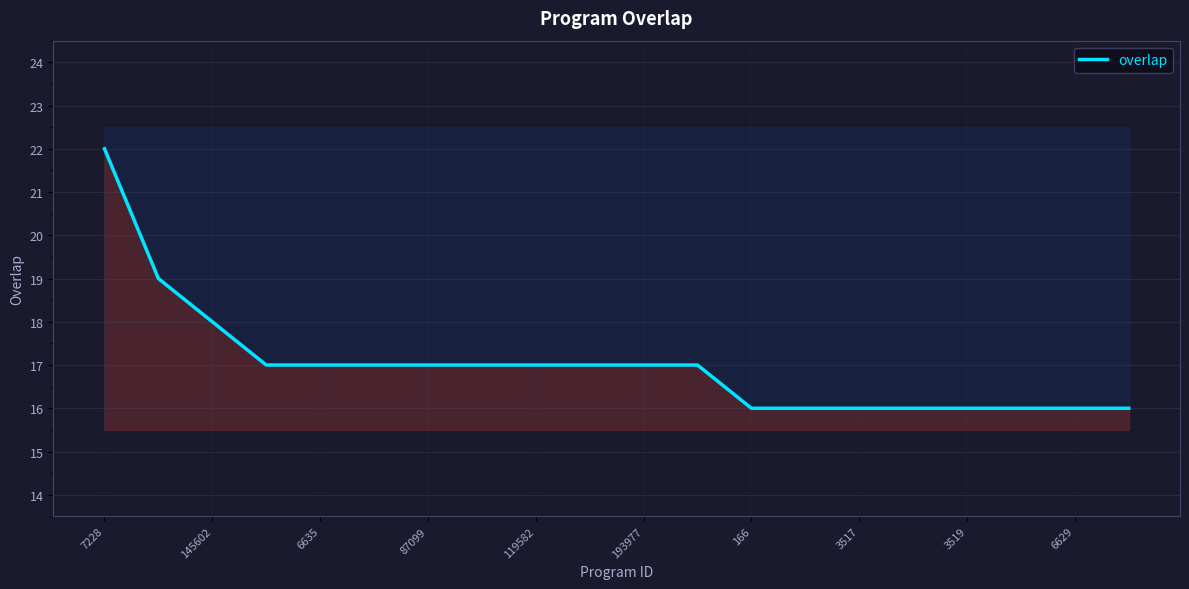

At which category does the chart reach its peak across all series?

7228